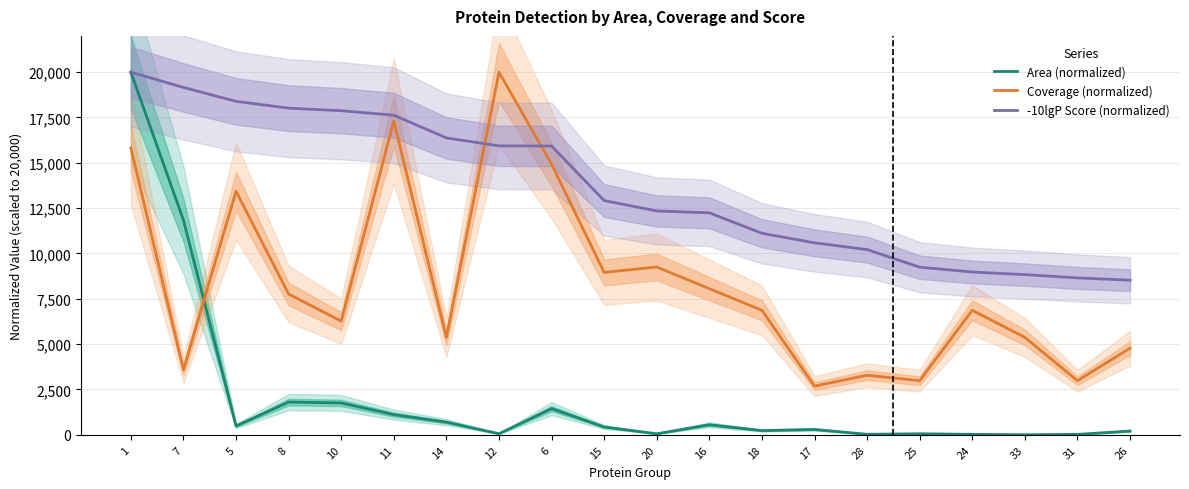

True or false: Area (normalized) has more than 2 points higher than both neighbors.

True